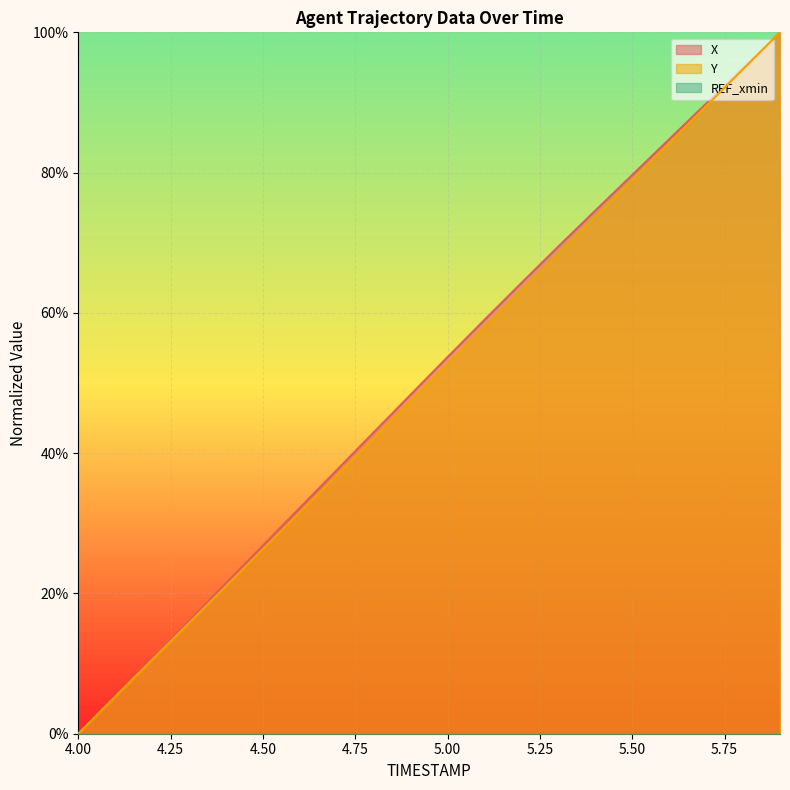

True or false: X has a value of 26.8 at 4.50.

True